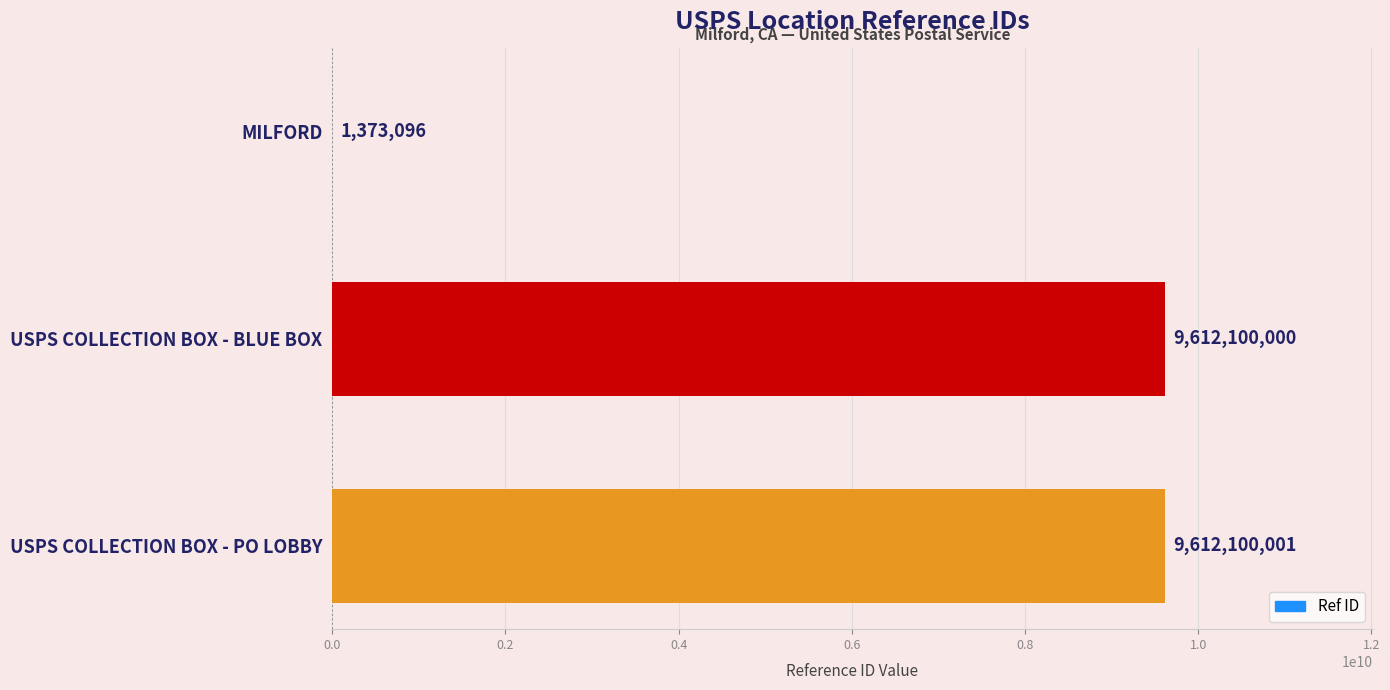

Approximately how many times larger is the value at USPS COLLECTION BOX - BLUE BOX compared to MILFORD?

7000.3